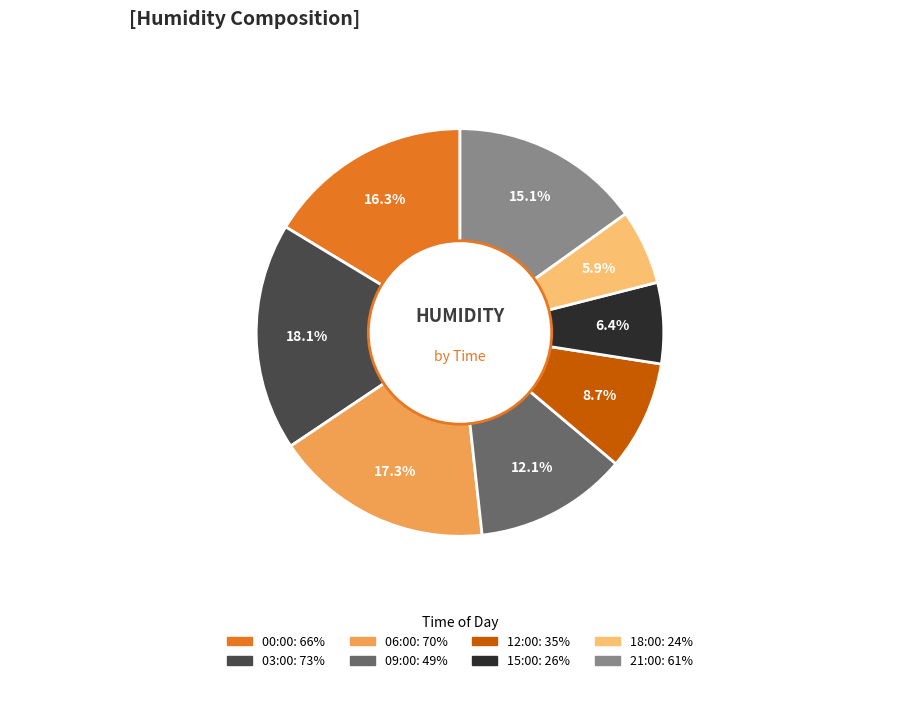

True or false: 21:00 accounts for 15% of the total.

True